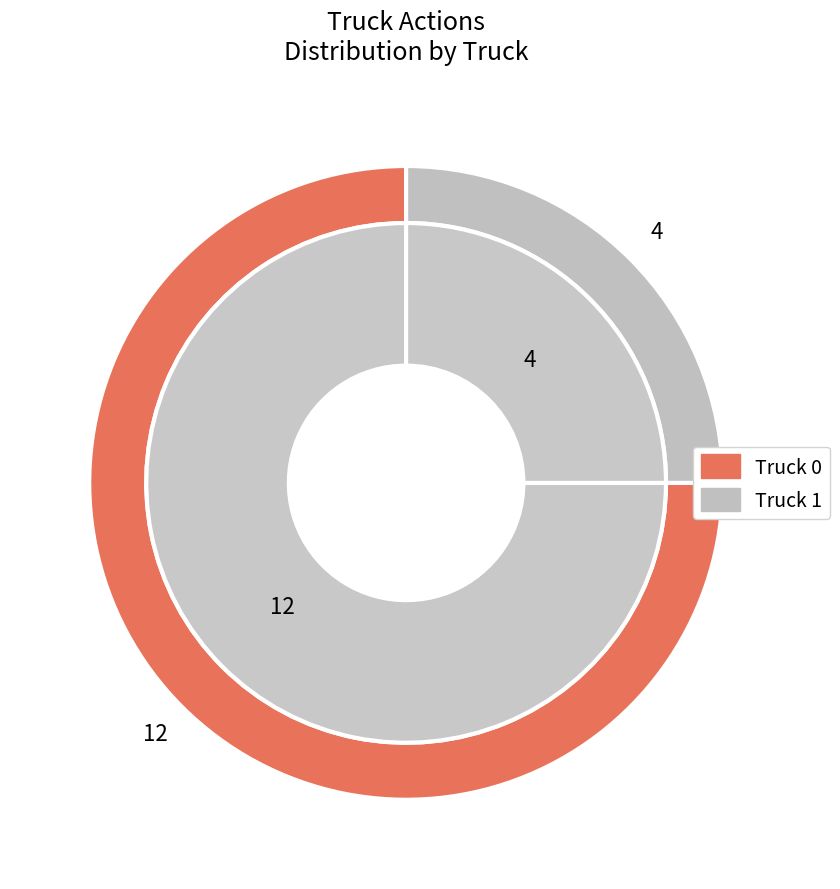

Which category accounts for the majority?

Truck 0